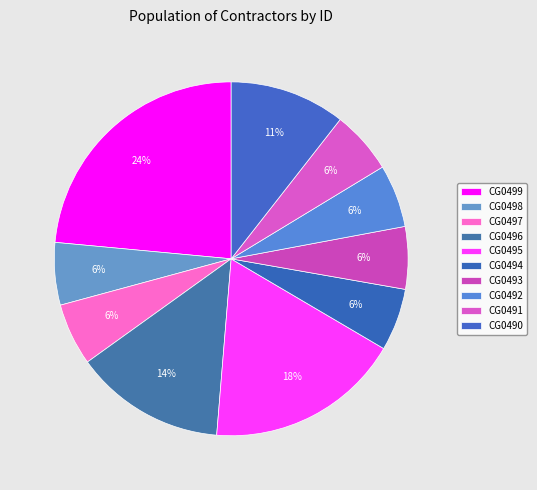

True or false: CG0490 accounts for 11% of the total.

True